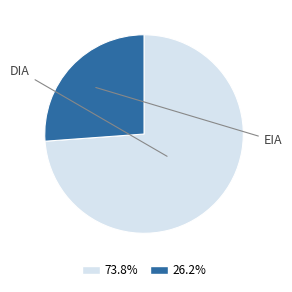

Does any single category account for the majority?

Yes